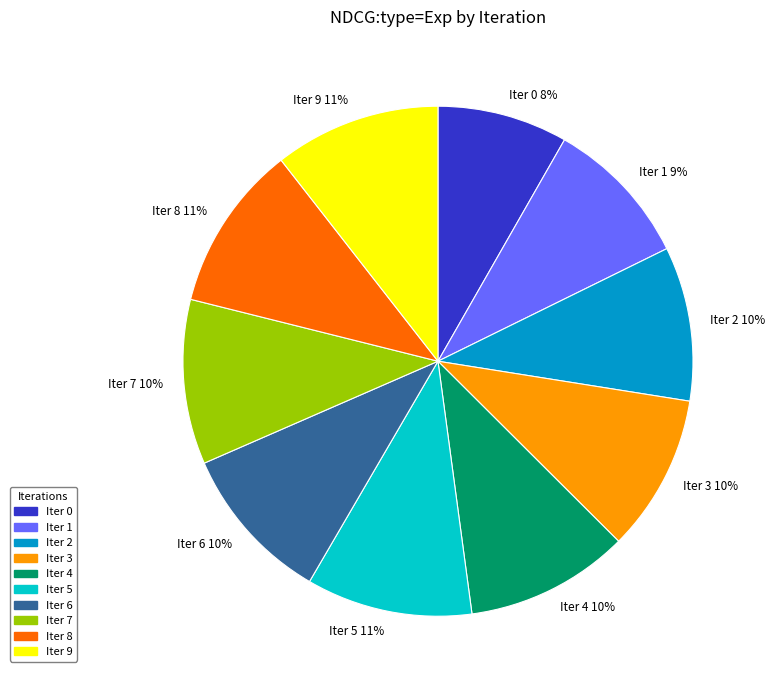

How many segments does this pie chart have?

10